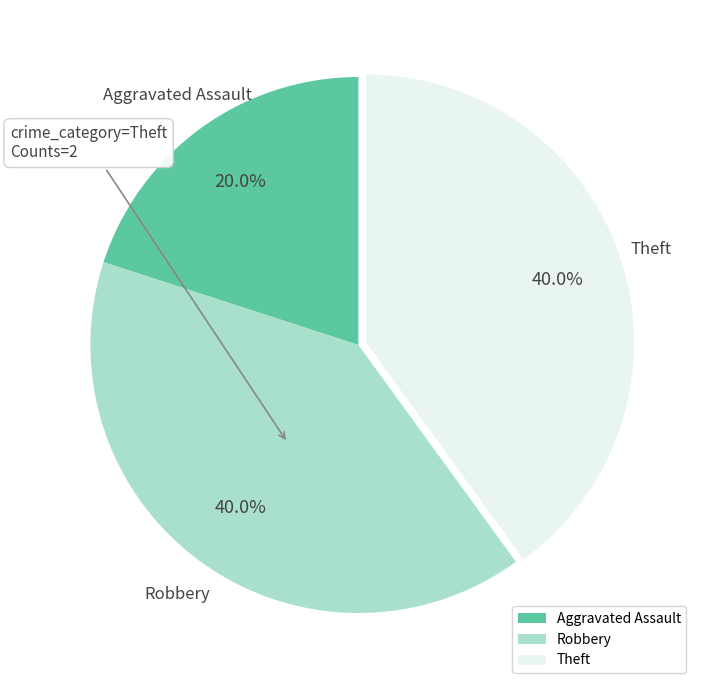

To the nearest percent, what is the combined percentage of Aggravated Assault and Theft?

60%